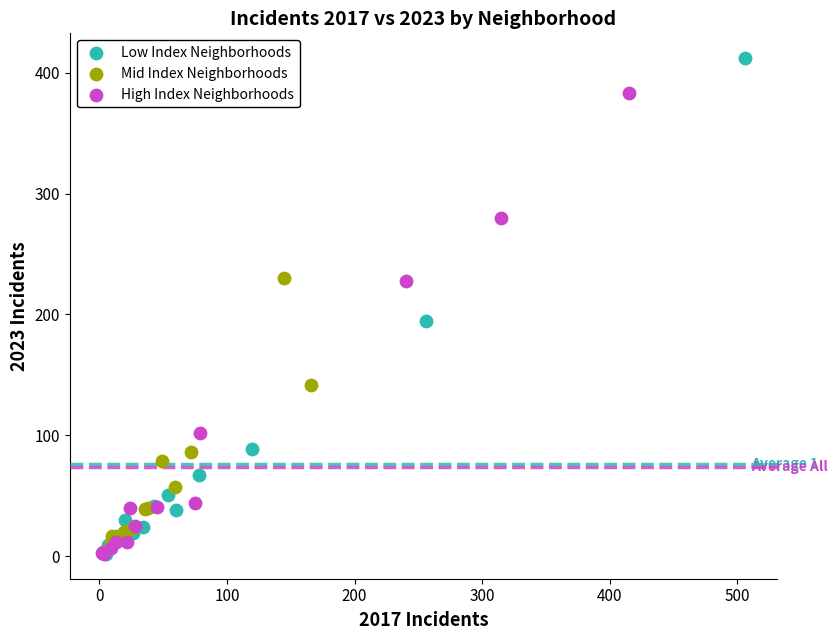

Which series reaches the maximum Y coordinate?

Low Index Neighborhoods